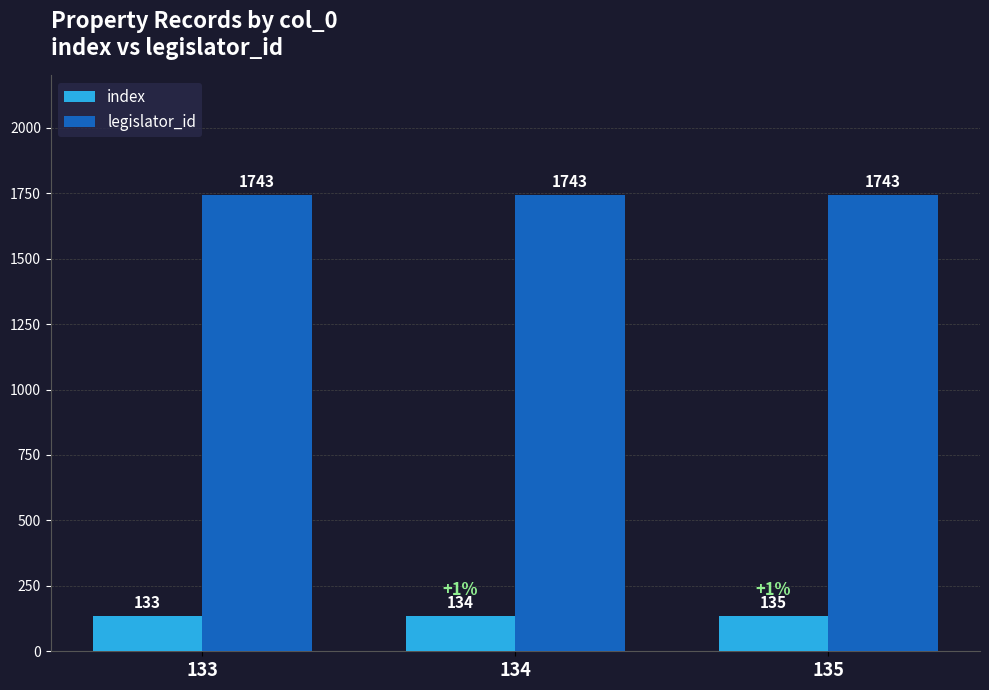

Reading left to right, transcribe all the data shown in this chart.

index: 133=133	134=134	135=135
legislator_id: 133=1743	134=1743	135=1743